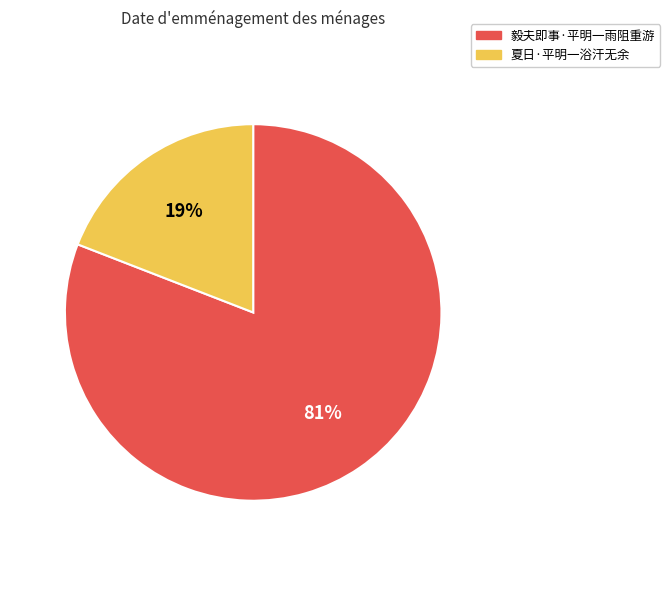

Between 毅夫即事·平明一雨阻重游 and 夏日·平明一浴汗无余, which is larger?

毅夫即事·平明一雨阻重游